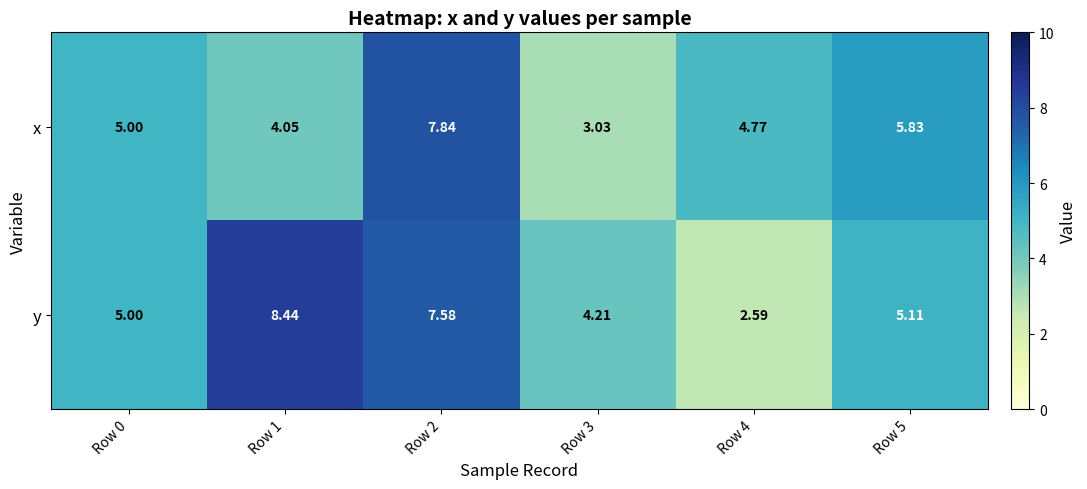

Is the value of x at Row 0 greater than the value of y at Row 3?

Yes